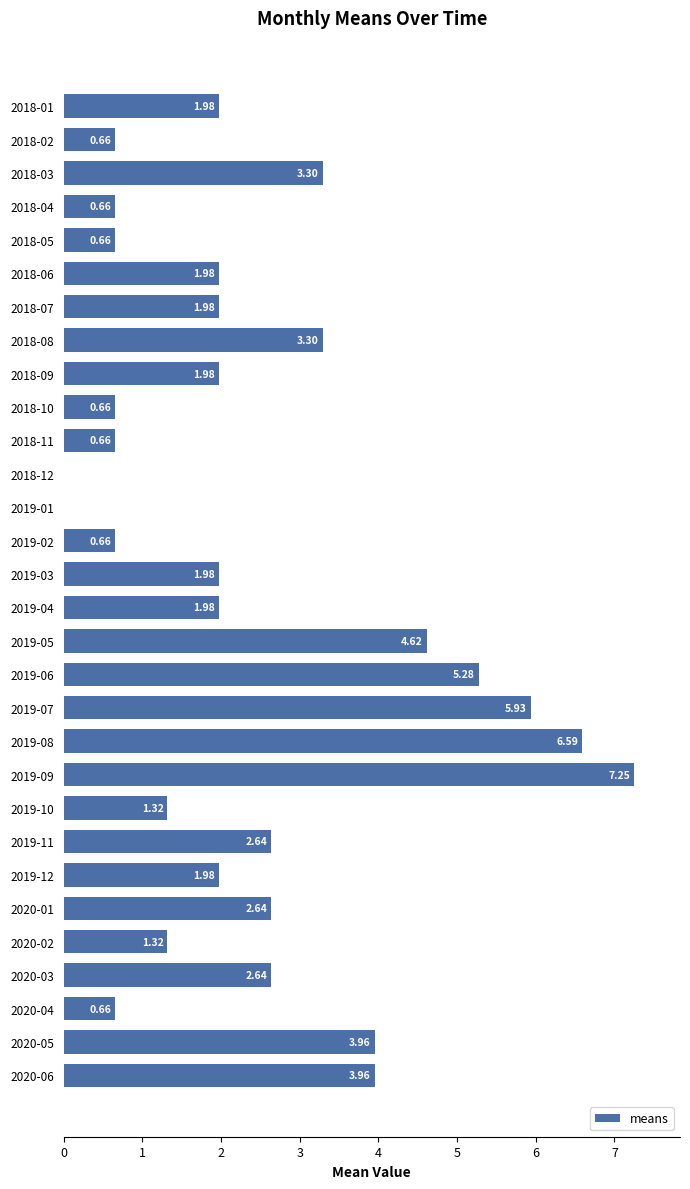

Which has a higher value, 2020-01 or 2018-08?

2018-08